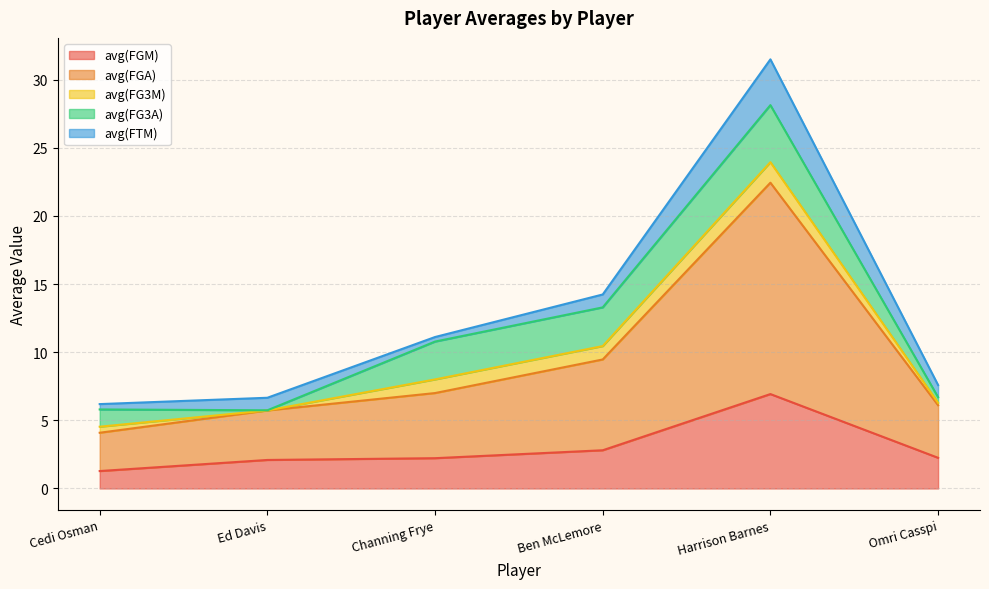

True or false: avg(FG3M) has a value of 0.2 at Channing Frye.

False